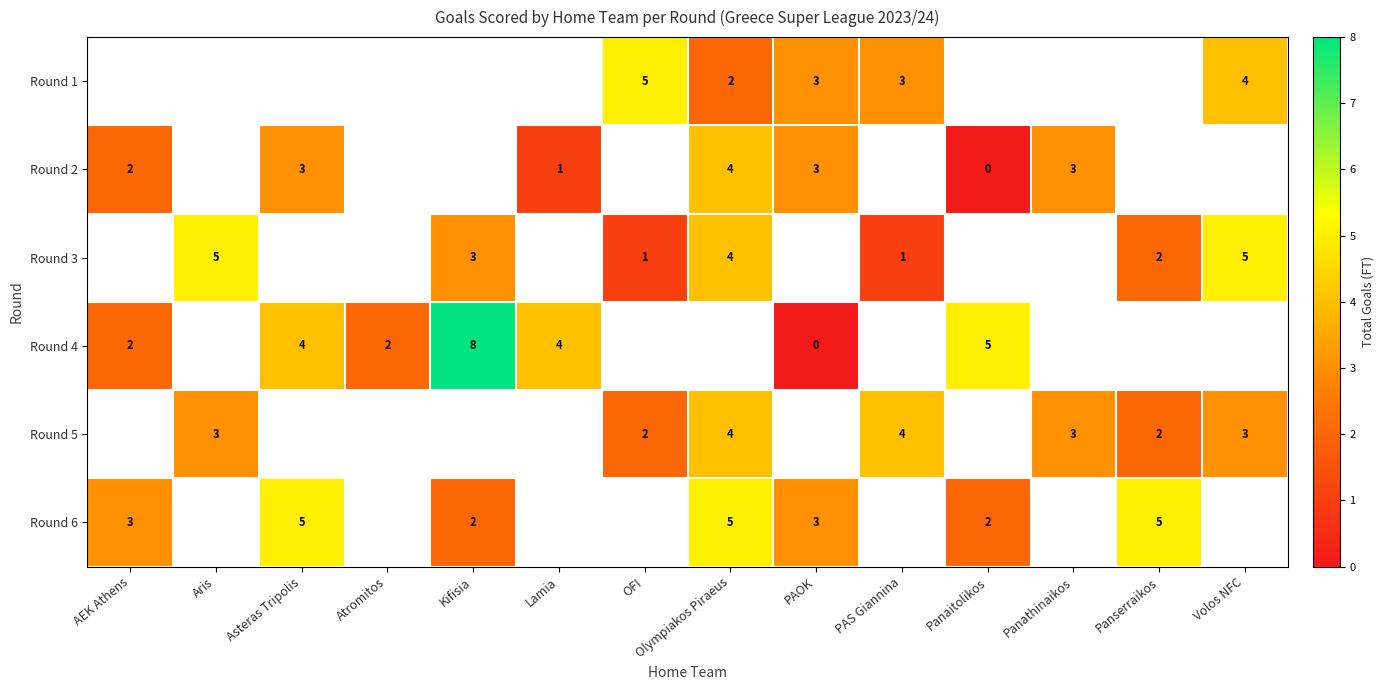

Is it true that Round 4 equals 0.8 at AEK Athens?

False